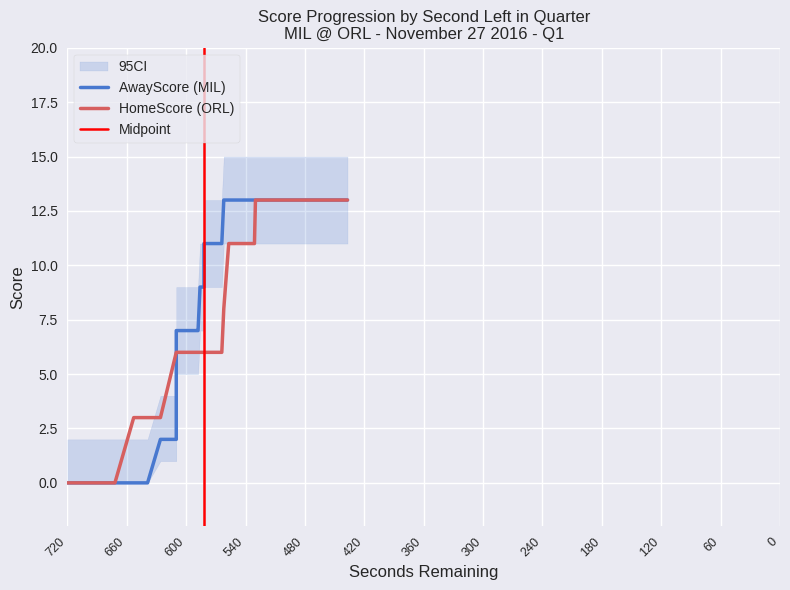

What is the label of the 11th point from the left?

120